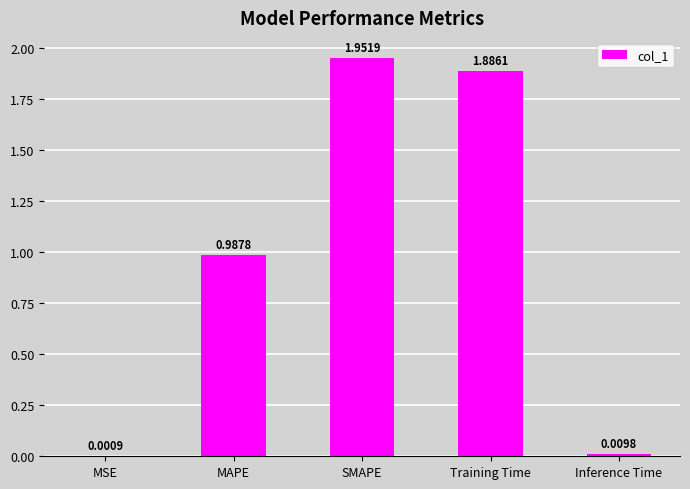

Which category has the highest value across all series?

SMAPE